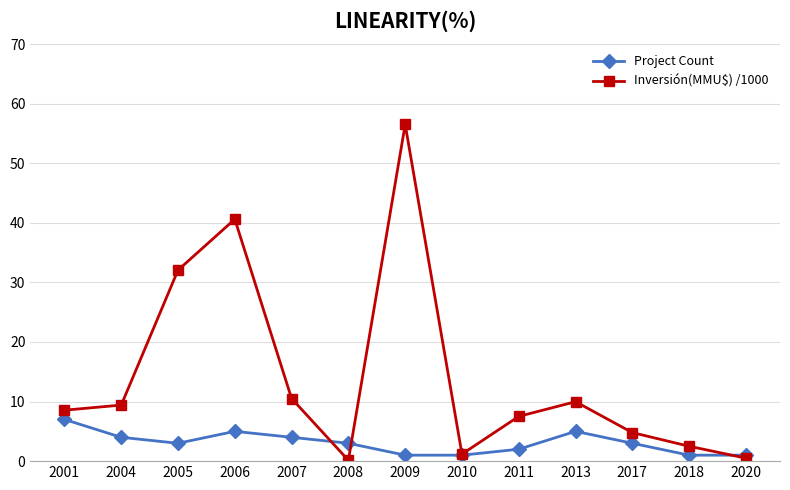

At which category is the sum across all series the highest?

2009